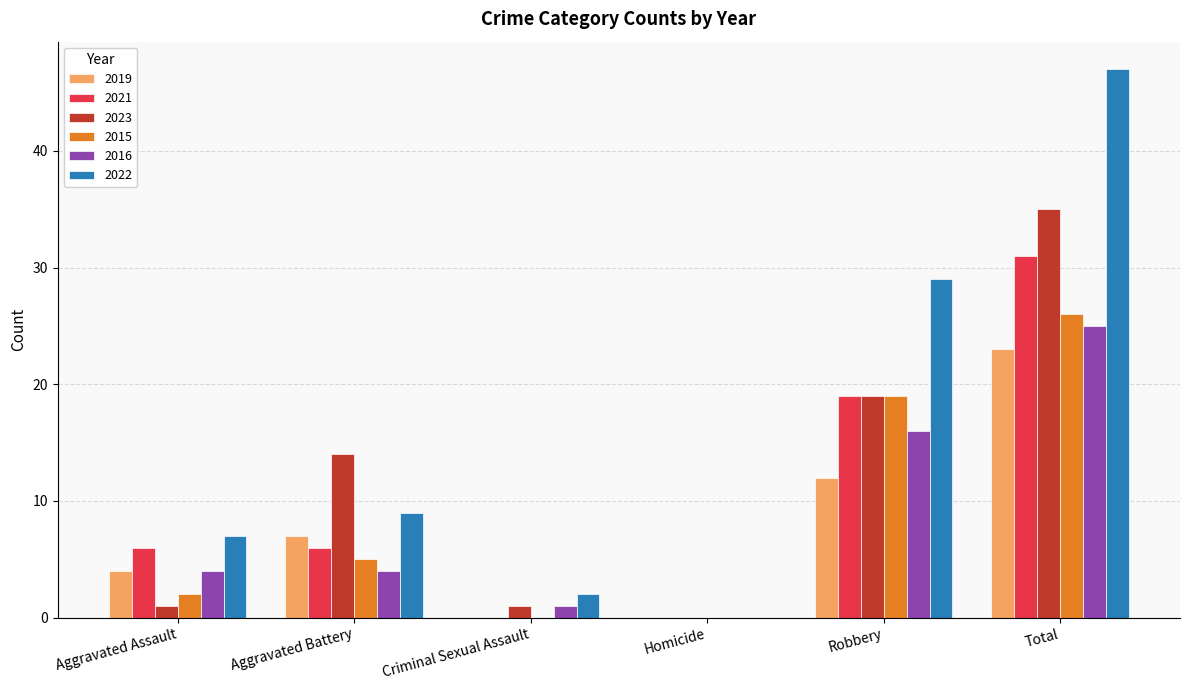

What is the sum of all 2019 values?

46